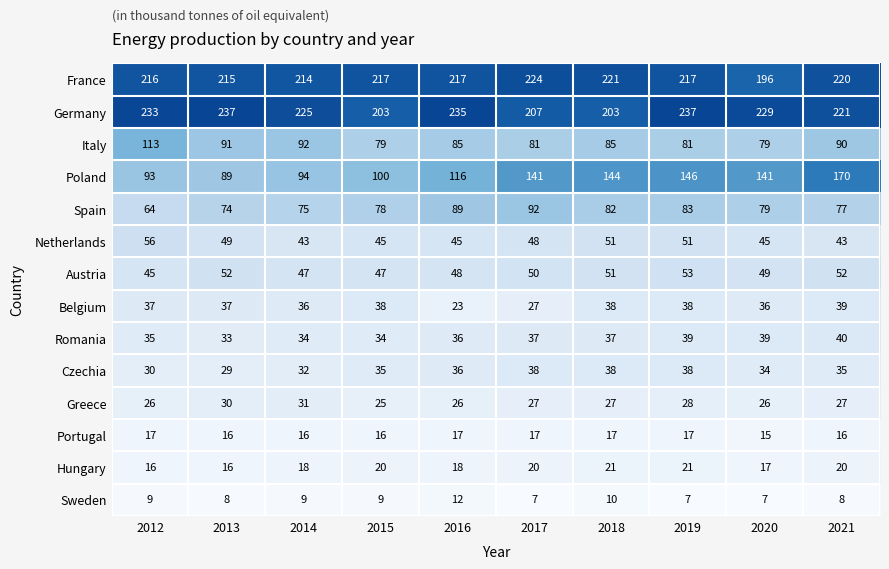

True or false: Czechia has a value of 60 at 2019.

False